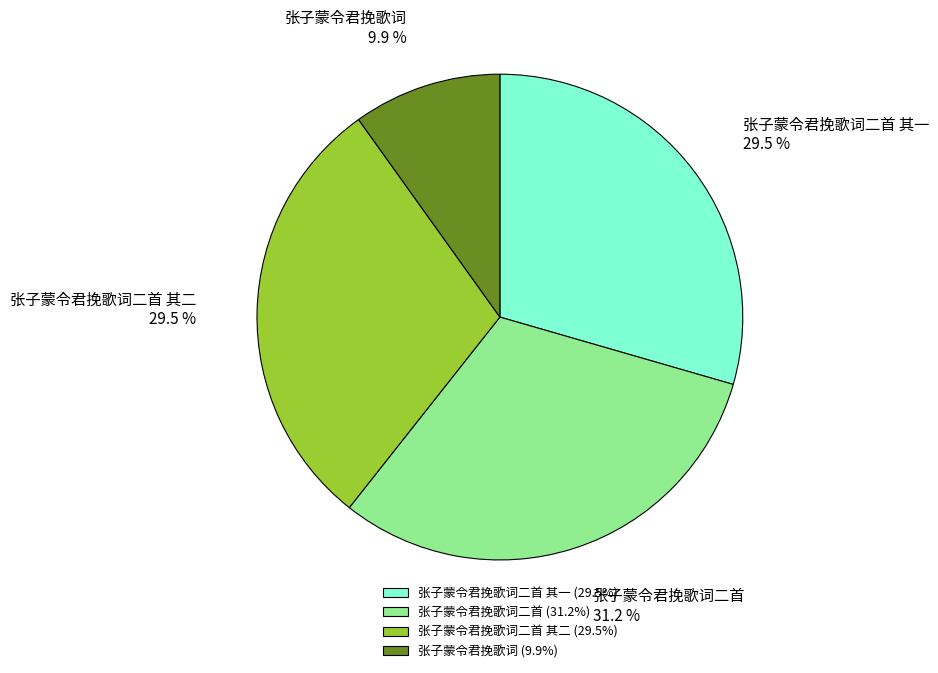

Which has a higher value, 张子蒙令君挽歌词二首 or 张子蒙令君挽歌词二首 其一?

张子蒙令君挽歌词二首